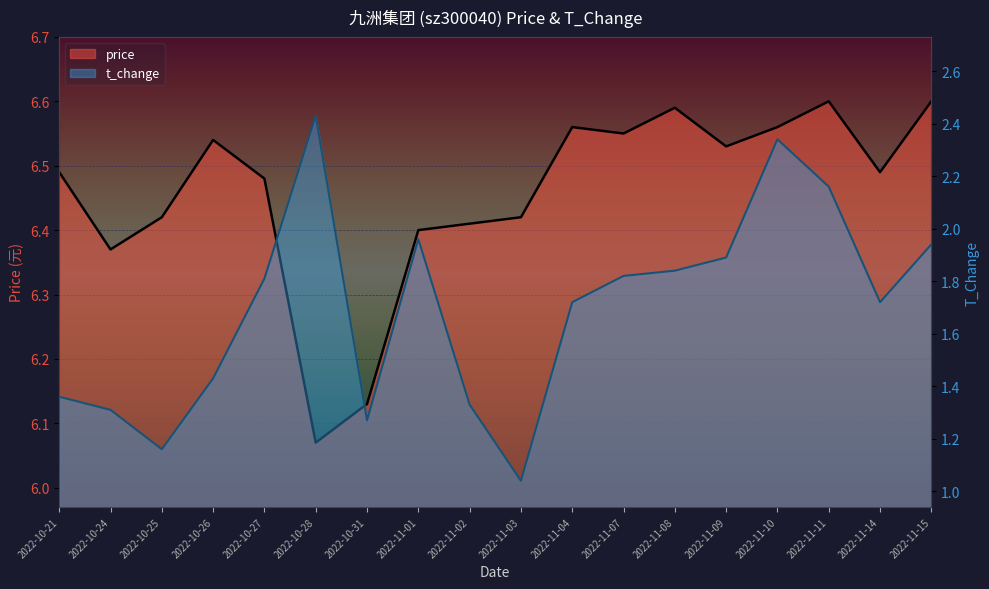

What is the sum of the price values at 2022-11-07 and 2022-10-24?

12.9